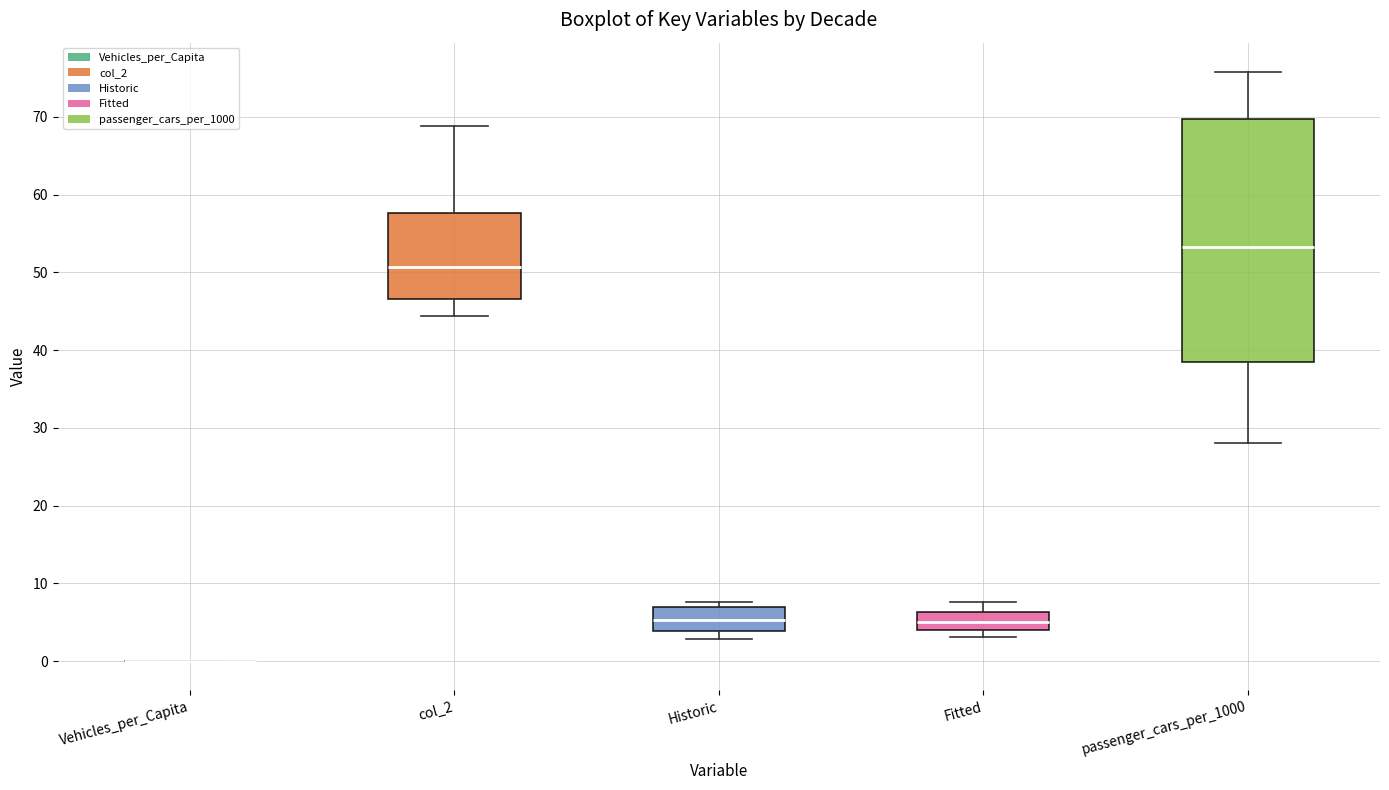

Reading left to right, transcribe this box plot: for each box, give where its median line is, the range the box spans, and where its two whiskers end, as read against the y-axis. The values are not printed on the chart, so give them approximately, as read against the axis.

Vehicles_per_Capita: box collapsed to a line at 0, whiskers 0 to 0
col_2: median 51, box 47 to 58, whiskers 44 to 69
Historic: median 5, box 4 to 7, whiskers 3 to 8
Fitted: median 5, box 4 to 6, whiskers 3 to 8
passenger_cars_per_1000: median 53, box 39 to 70, whiskers 28 to 76